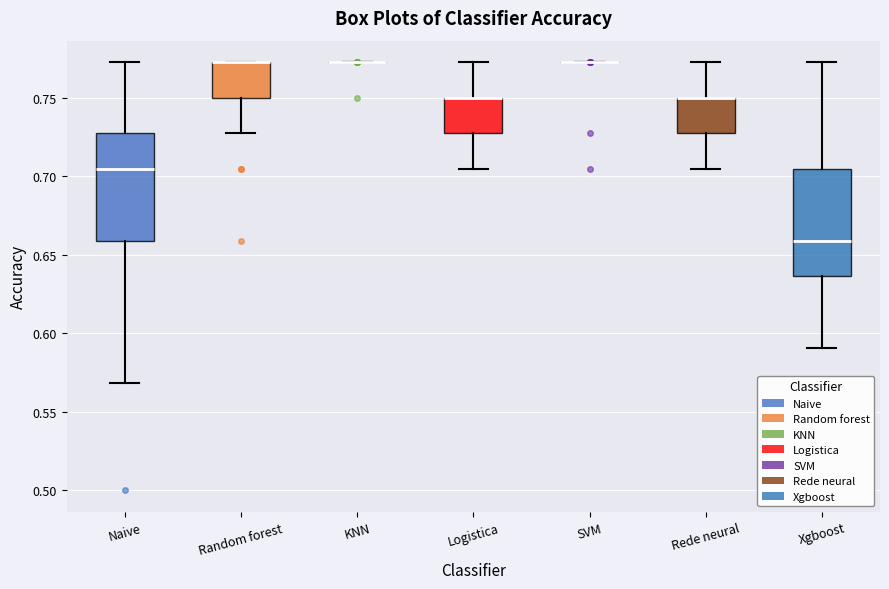

Reading left to right, read every box against the y-axis: the position of its median line, the range the box covers, and the ends of its whiskers. The values are not printed on the chart, so give them approximately, as read against the axis.

Naive: median 0.705, box 0.660 to 0.725, whiskers 0.570 to 0.775
Random forest: median 0.775 (drawn on the box's upper edge), box 0.750 to 0.775, whiskers 0.725 to 0.775
KNN: box collapsed to a line at 0.775, whiskers 0.775 to 0.775
Logistica: median 0.750 (drawn on the box's upper edge), box 0.725 to 0.750, whiskers 0.705 to 0.775
SVM: box collapsed to a line at 0.775, whiskers 0.775 to 0.775
Rede neural: median 0.750 (drawn on the box's upper edge), box 0.725 to 0.750, whiskers 0.705 to 0.775
Xgboost: median 0.660, box 0.635 to 0.705, whiskers 0.590 to 0.775